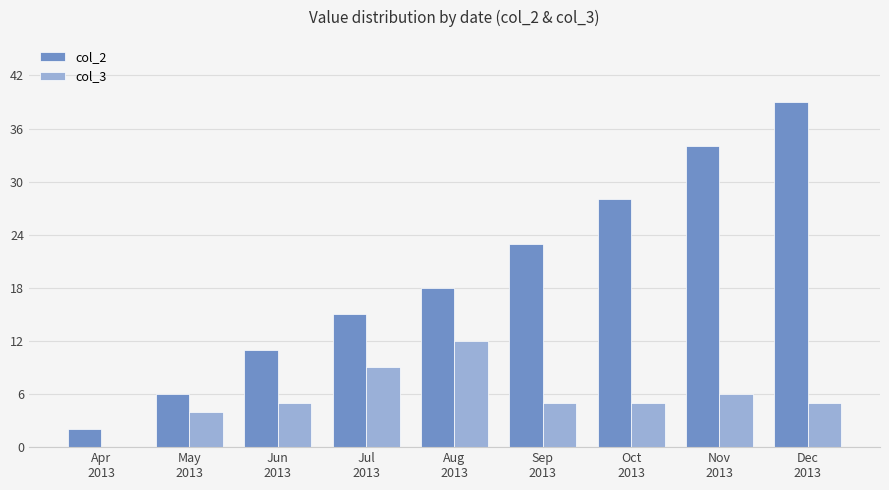

True or false: col_2 has a value of 6 at May
2013.

True